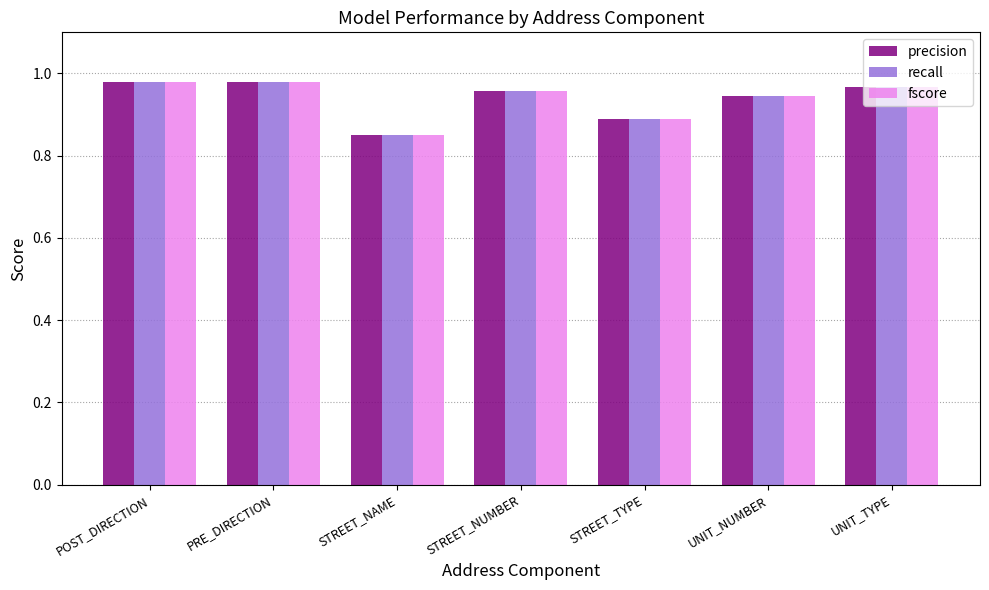

The value of fscore at POST_DIRECTION is 0.5. True or false?

False